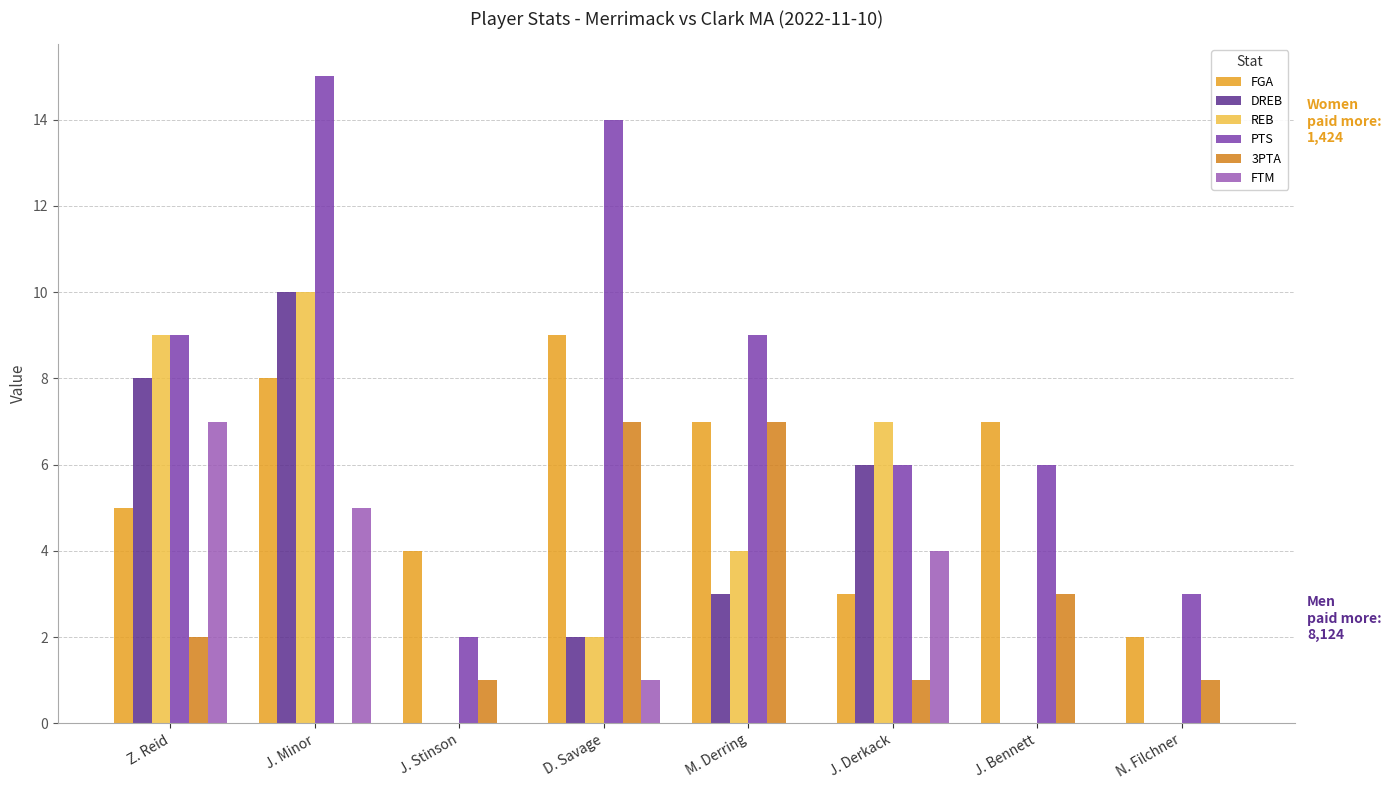

Which series has the widest spread of values?

PTS